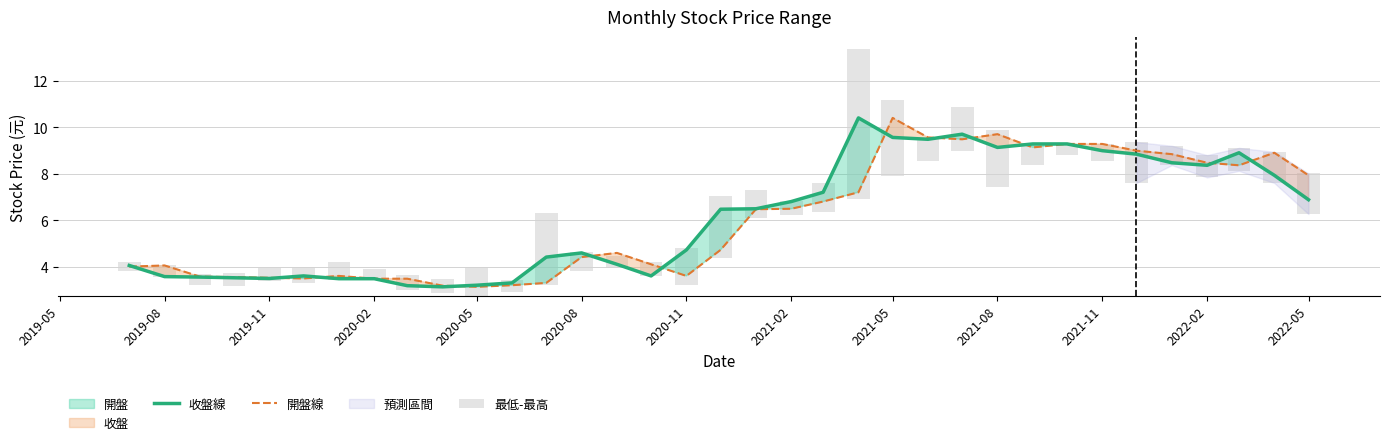

What is the value of the 開盤線 bar at the 27th from the left?

9.1